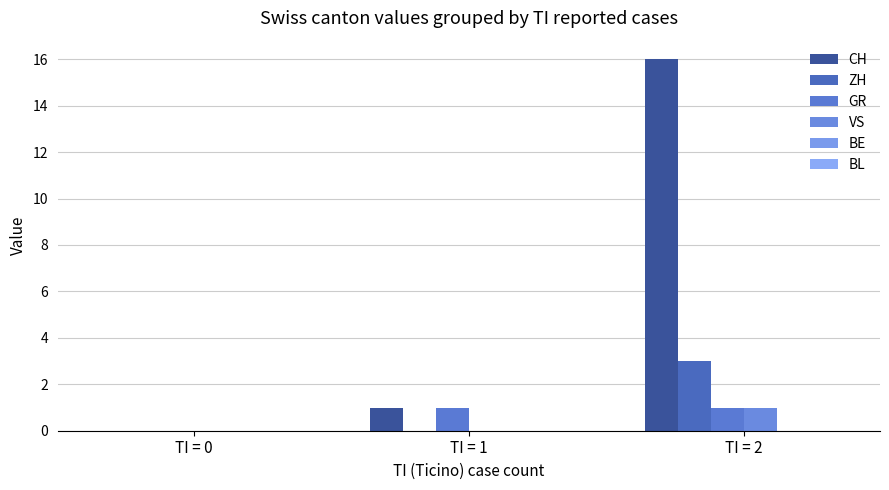

Count the number of data series in this chart.

4